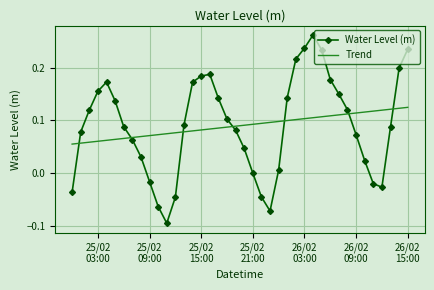

How many intersections are there between Trend and Water Level (m)?

7